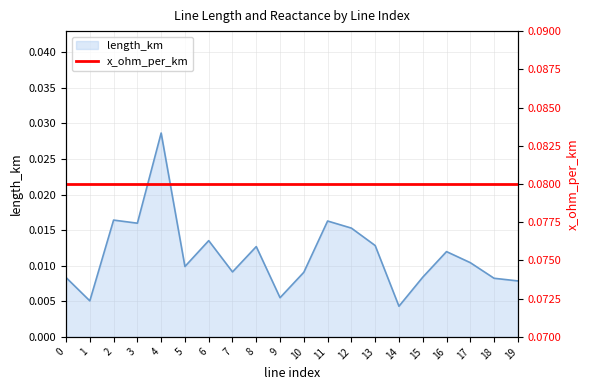

The value at 18 is 0.0. True or false?

False